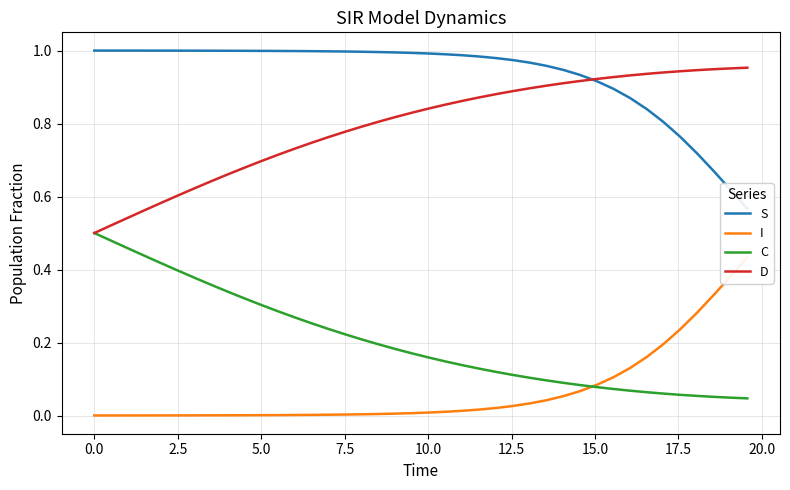

Which series has the largest range (max minus min)?

D